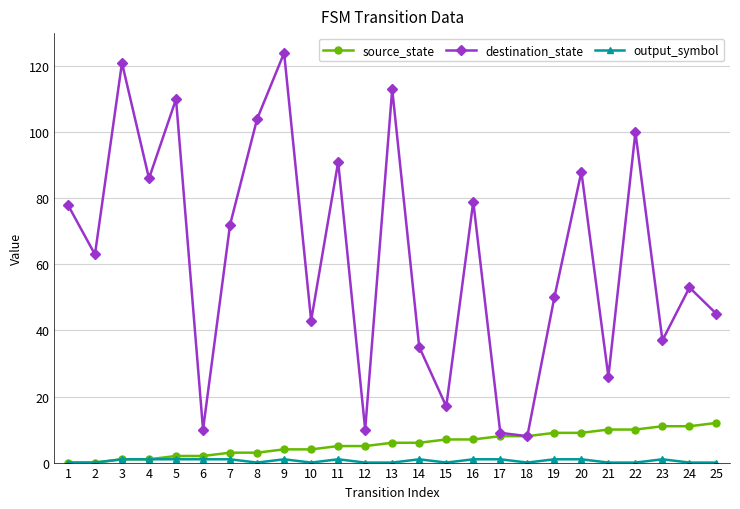

What is the difference between the maximum and minimum values in the destination_state series?

116